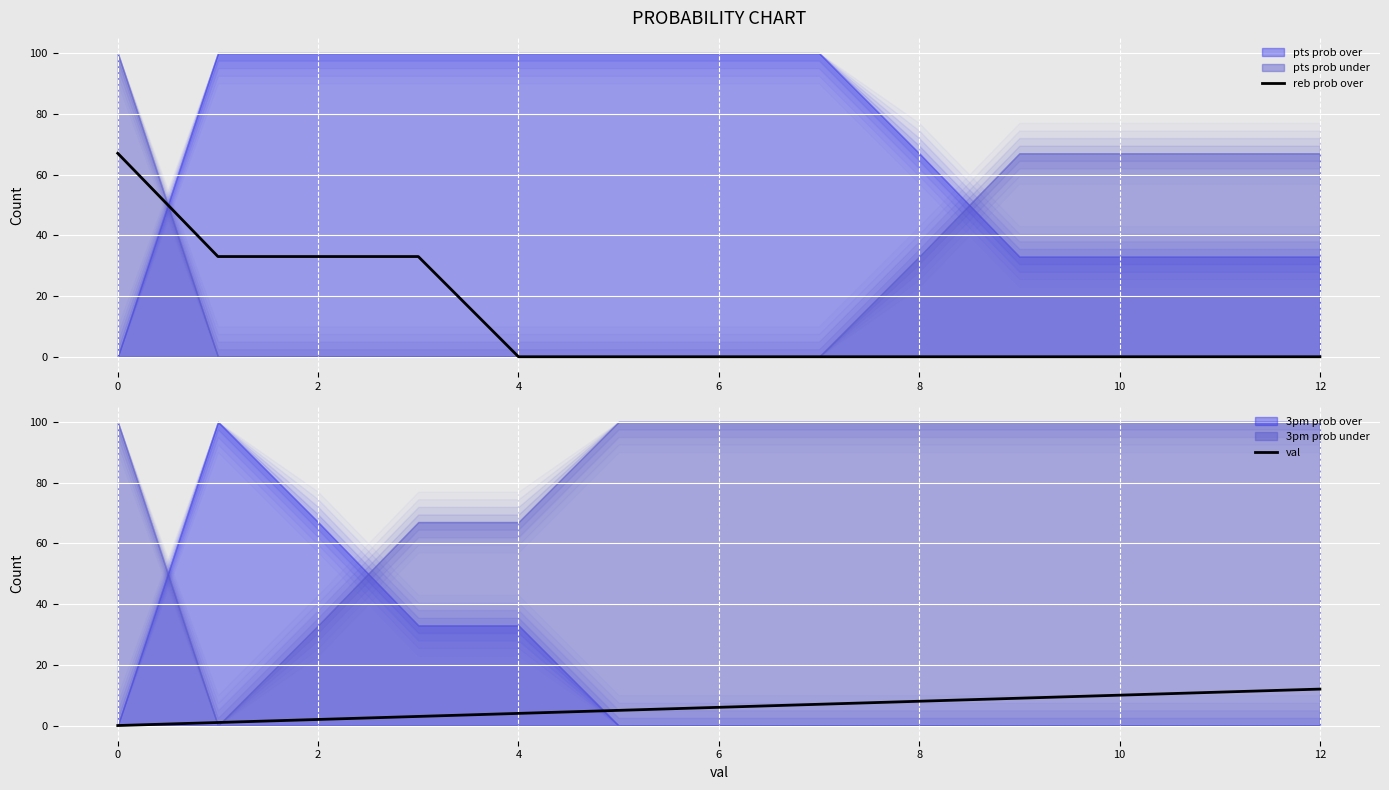

Reading left to right, what are all the values shown in this chart?

reb prob over: 67	33	33	33	0	0	0	0	0	0	0	0	0
val: 0	1	2	3	4	5	6	7	8	9	10	11	12